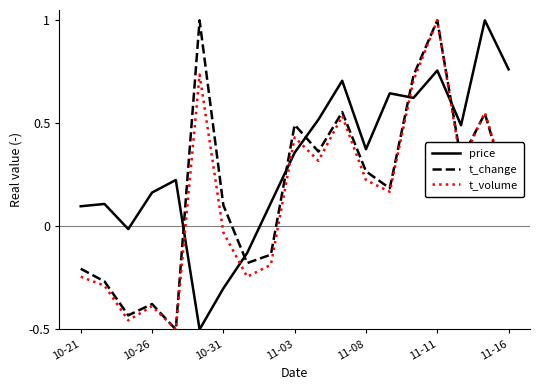

What is the sum of all t_volume values?

2.8